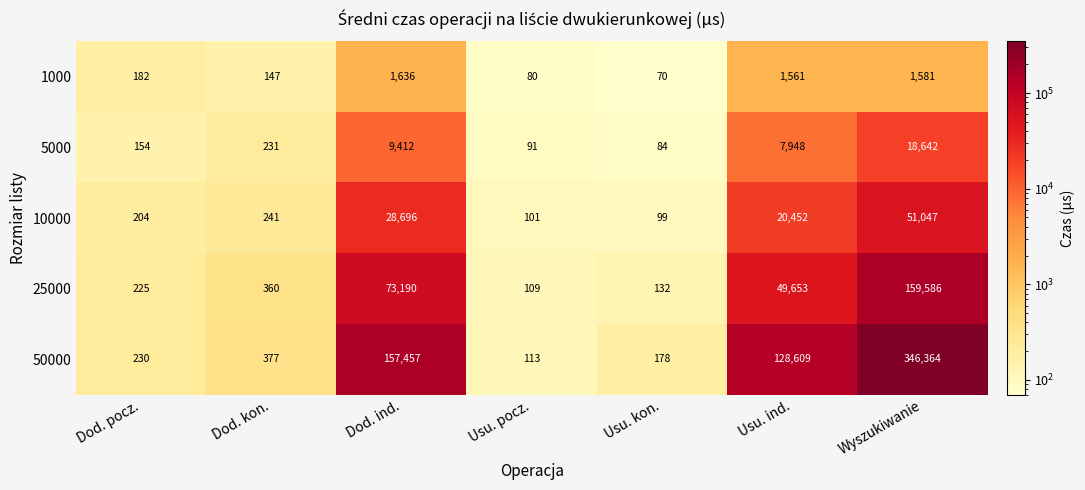

At how many categories does at least one series exceed 132663?

2